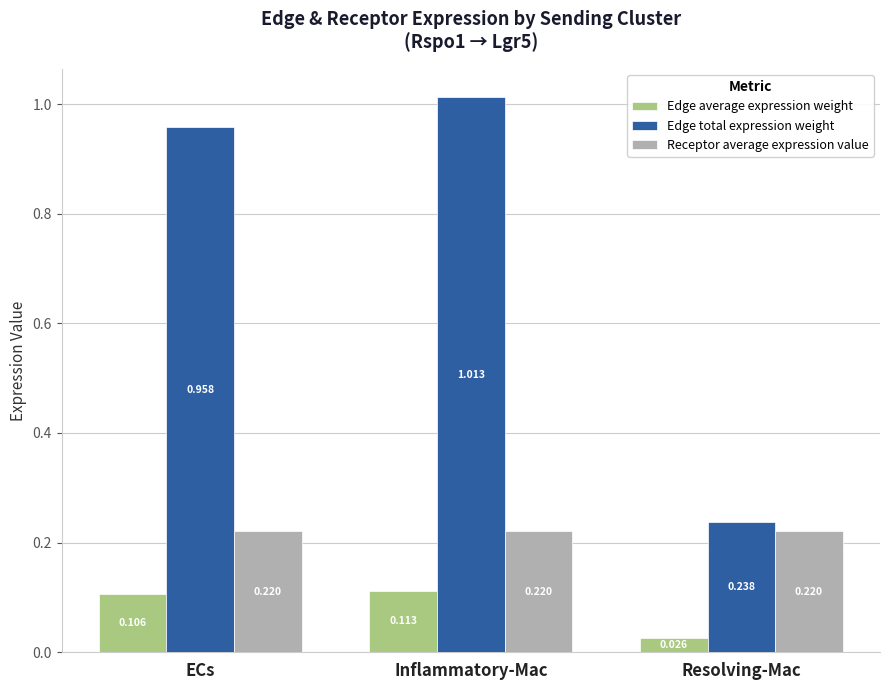

Which series has the largest total across all categories?

Edge total expression weight